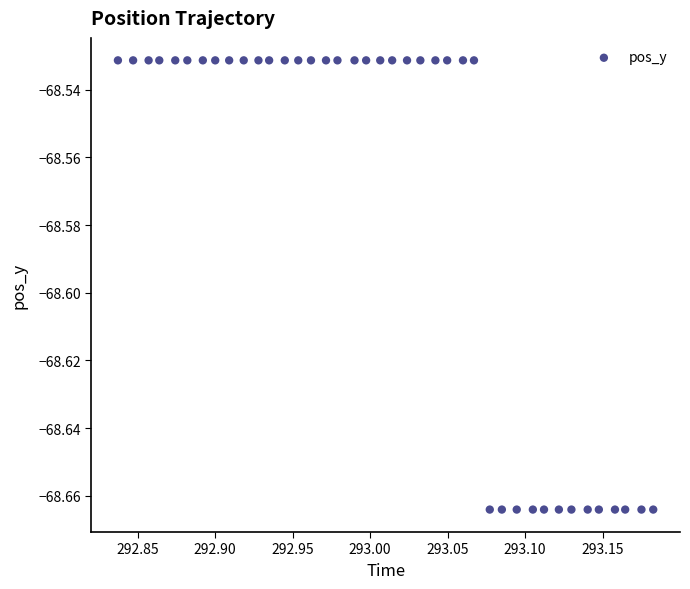

What is the range of X values (max minus min)?

0.3